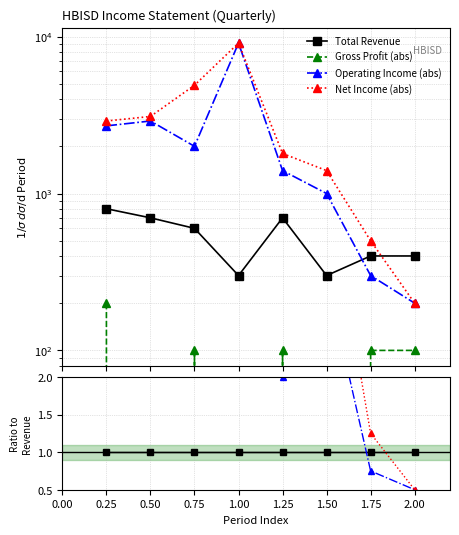

Is it true that Gross Profit (abs) equals 0.1 at 0.50?

False